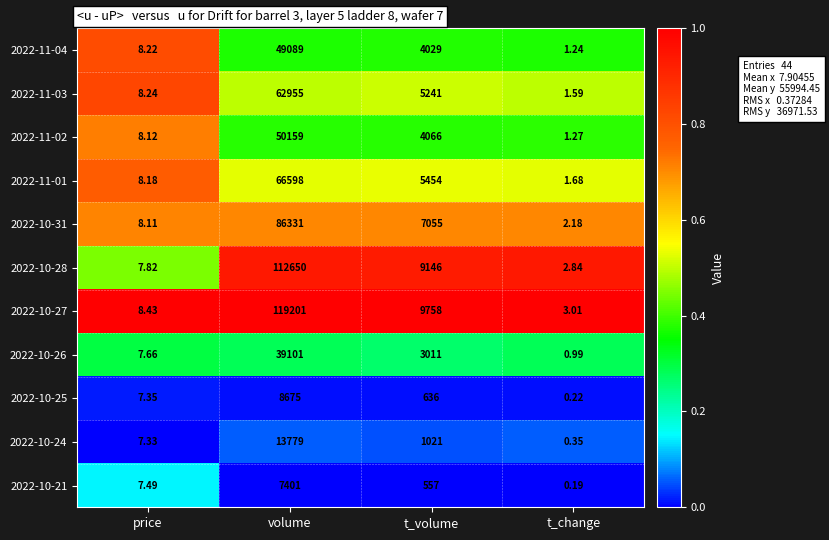

At which category is the sum across all series the highest?

volume